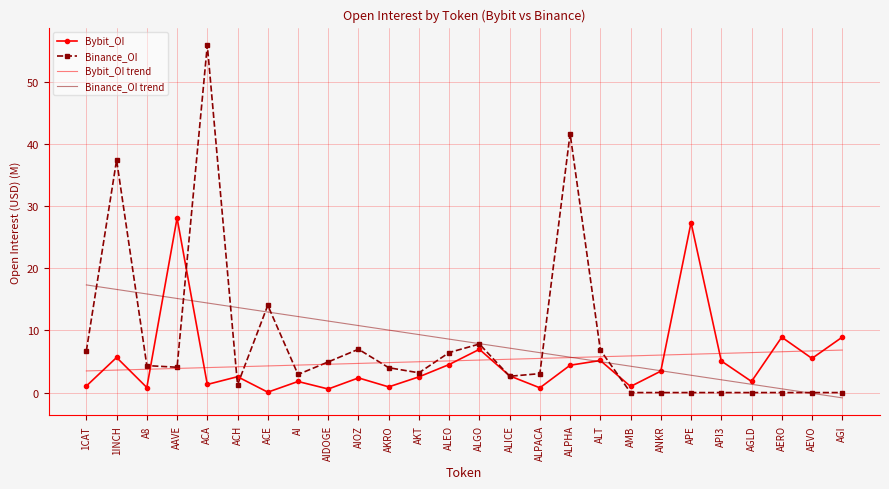

Between 1CAT and AEVO, which series saw the biggest shift?

Binance_OI trend